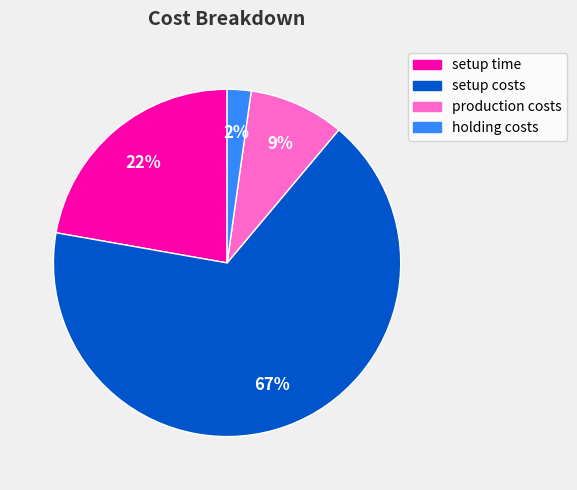

Is it true that setup costs is 58% of the pie?

False